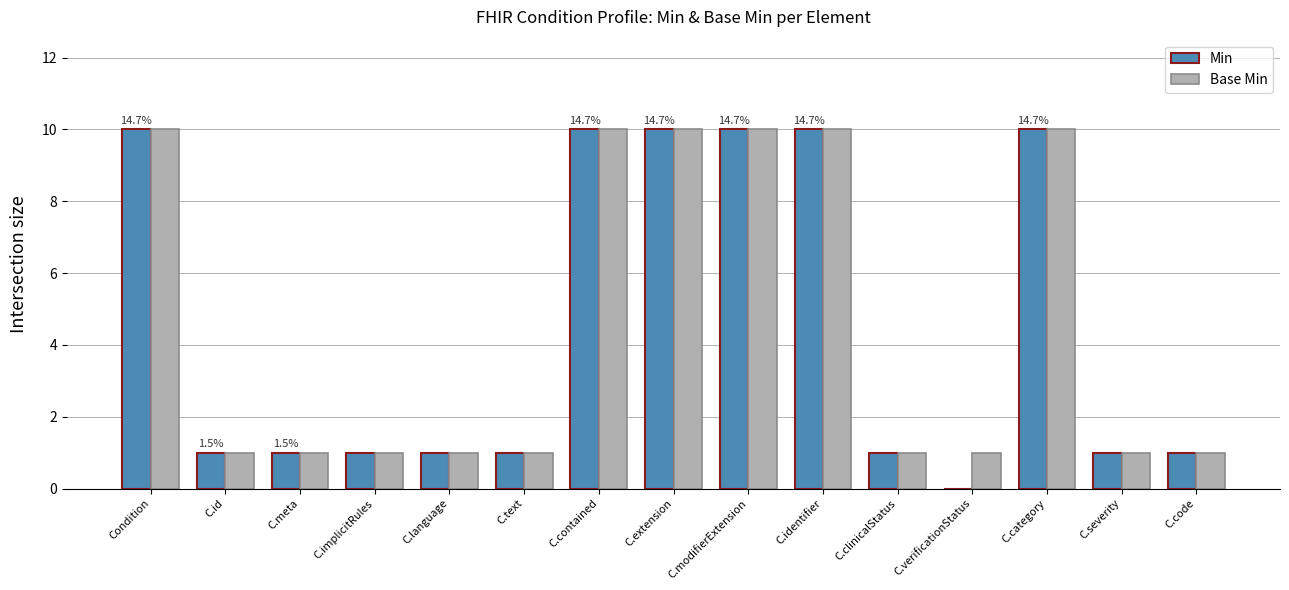

Is the value of Min at C.verificationStatus greater than the value of Base Min at C.modifierExtension?

No